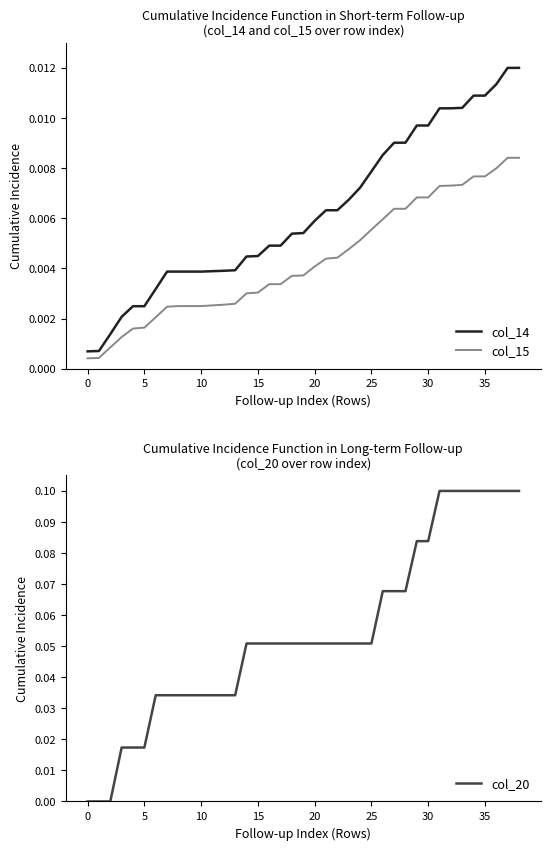

True or false: col_15 and col_14 intersect in this chart.

False